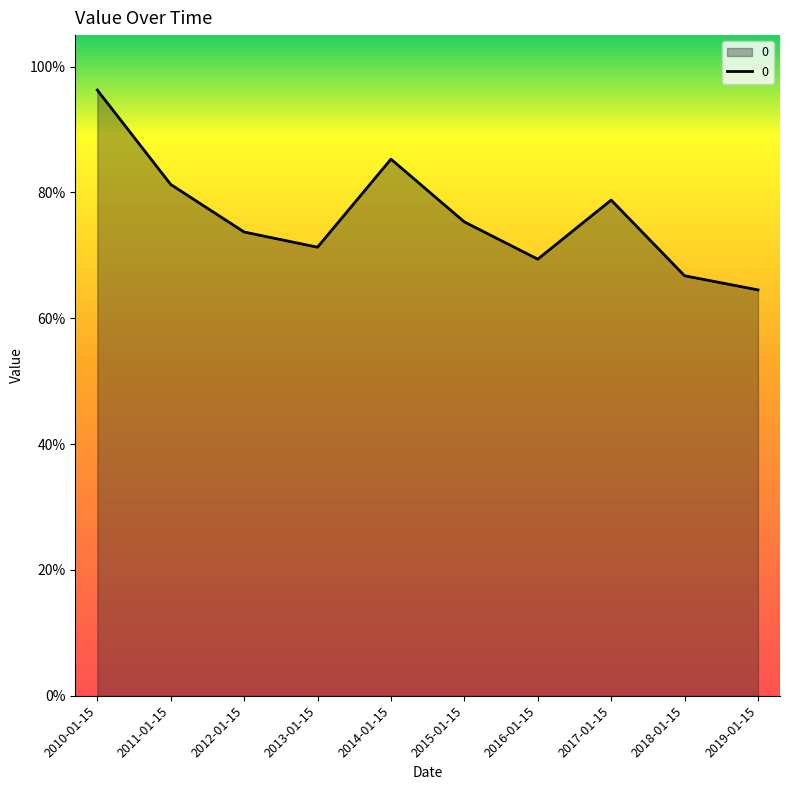

What is the label of the 2nd point from the right?

2018-01-15